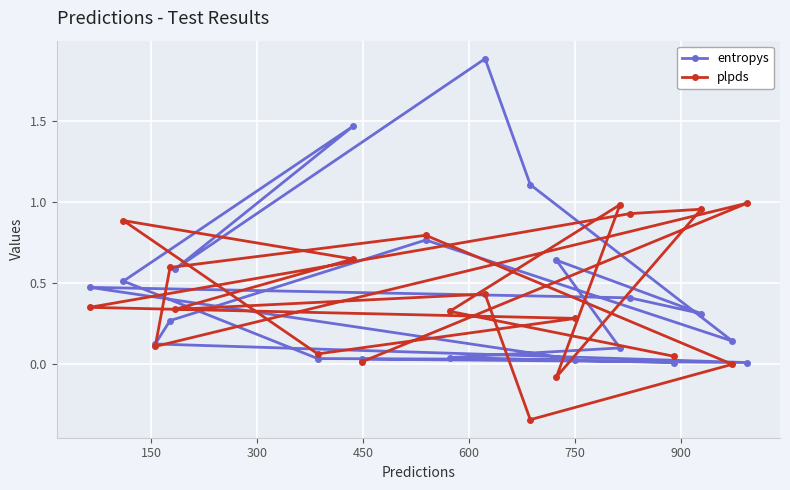

True or false: plpds has more than 2 points higher than both neighbors.

True